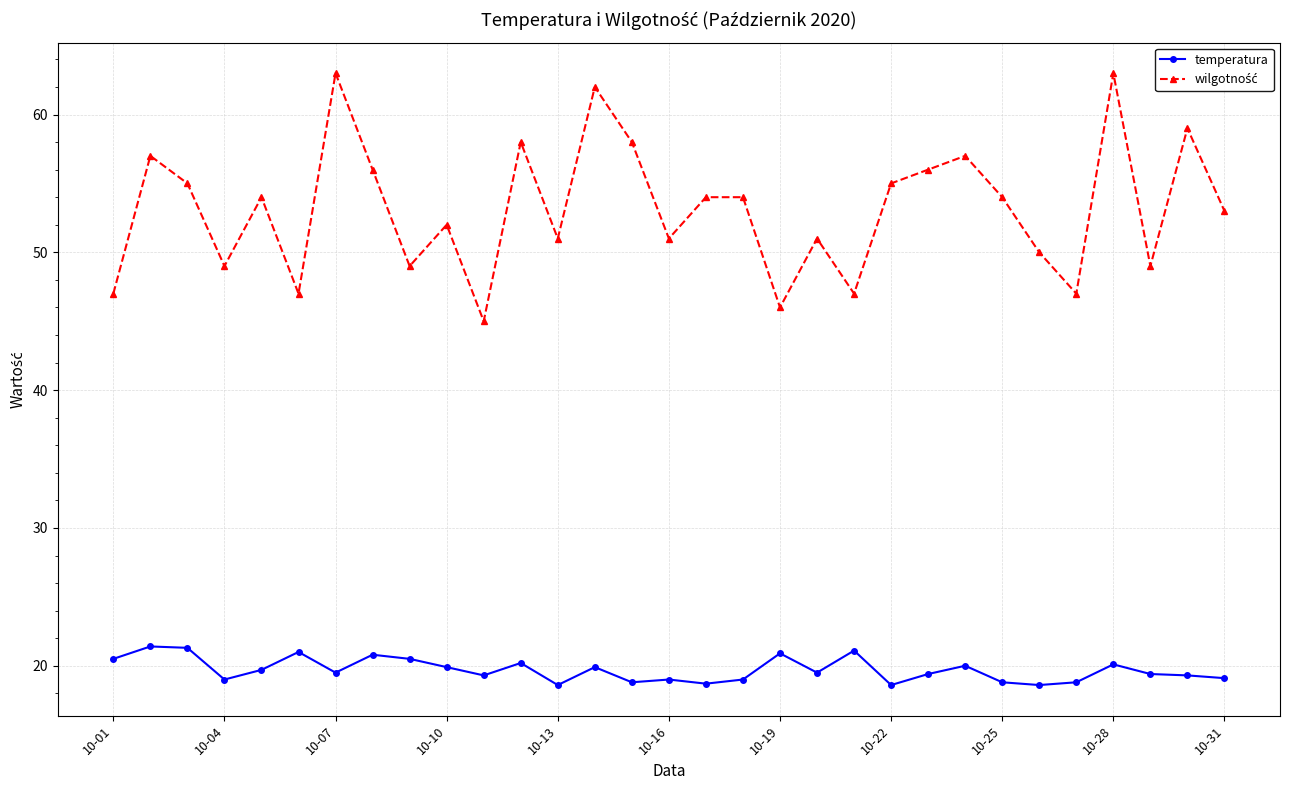

What is the value of the temperatura point at the 27th from the left?

18.8